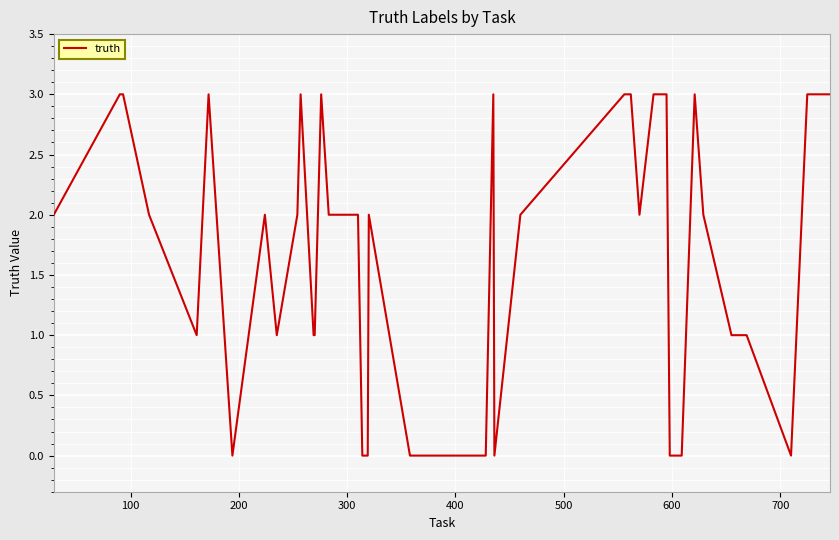

What is the difference between the maximum and minimum values?

3